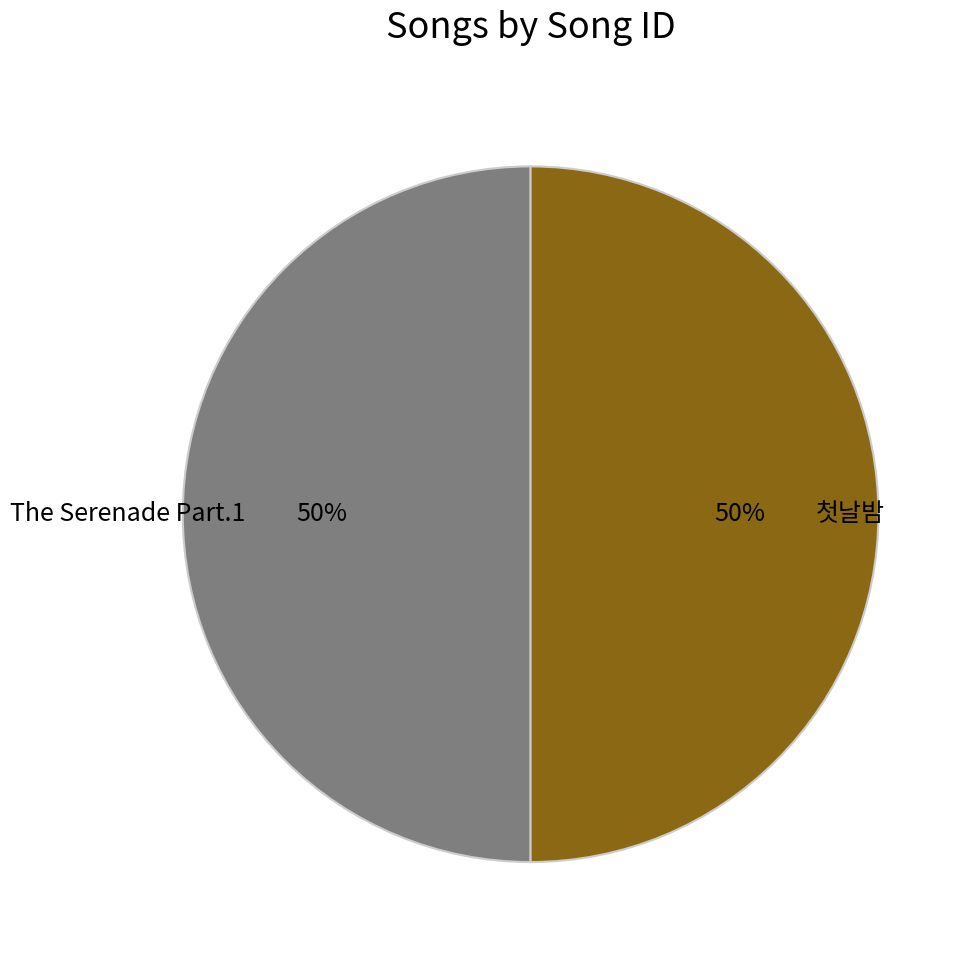

What is the ratio of the value at 첫날밤 to the value at The Serenade Part.1?

1.0